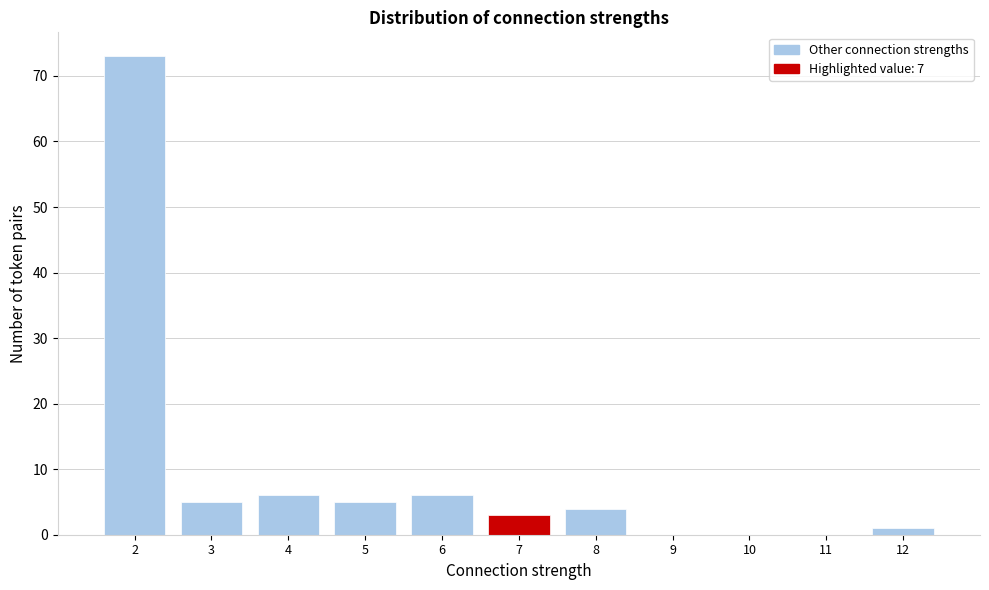

What is the height of the bar covering 1.5 to 2.5 on the x-axis? The values are not printed on the chart, so give them approximately, as read against the axis.

73